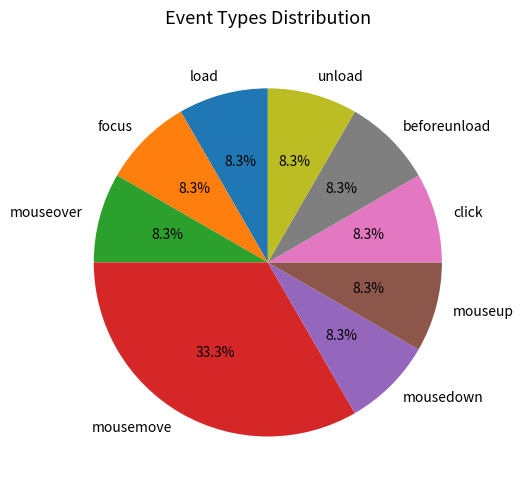

What is the largest slice in the pie chart?

mousemove